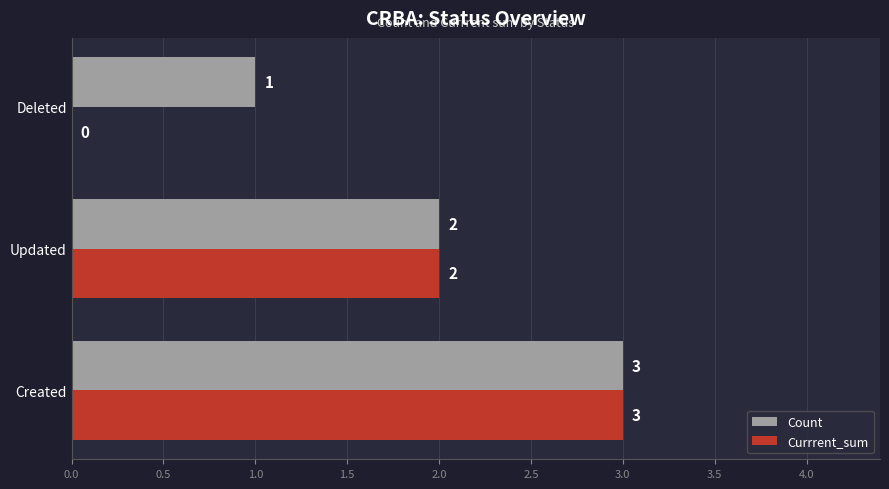

At which category is the sum across all series the highest?

Created